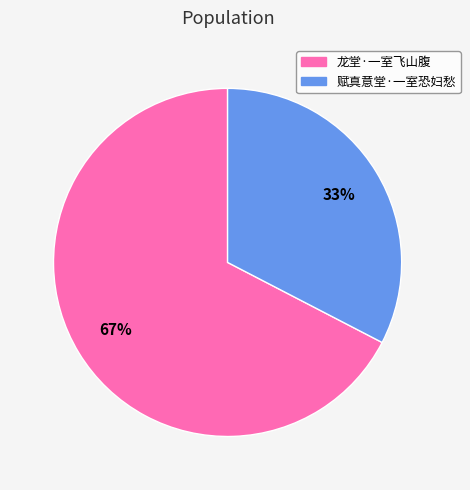

How many segments does this pie chart have?

2